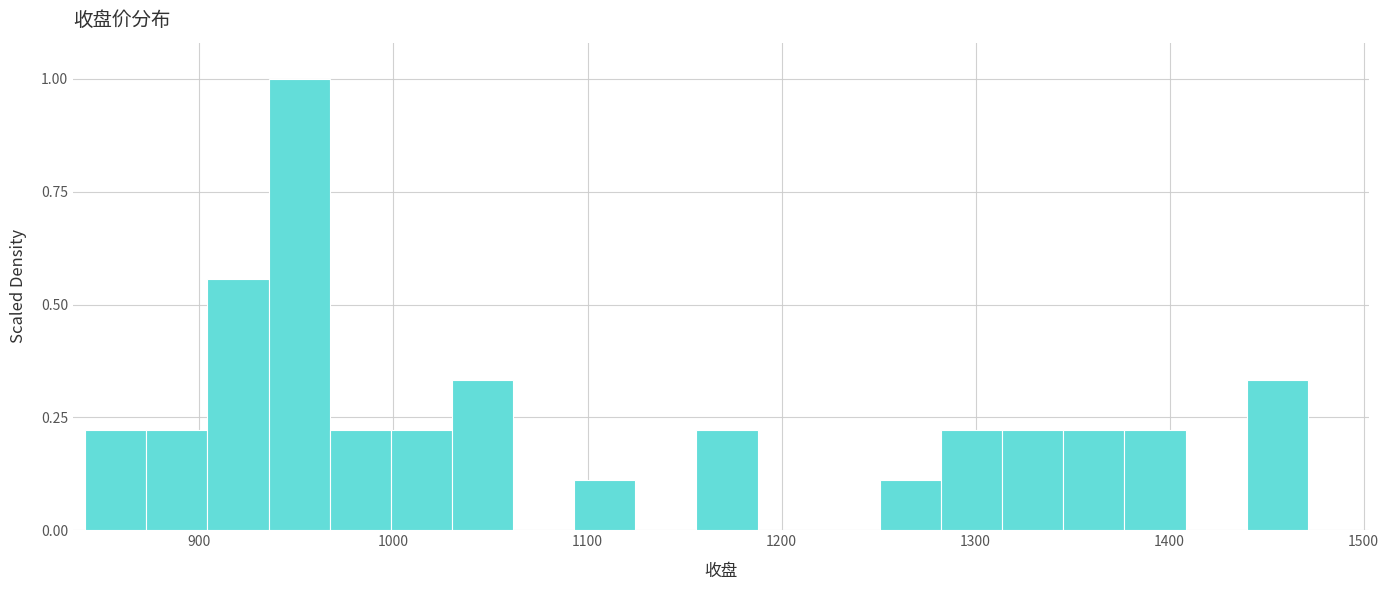

Read against the x-axis, roughly where is the centre of the tallest bar?

950